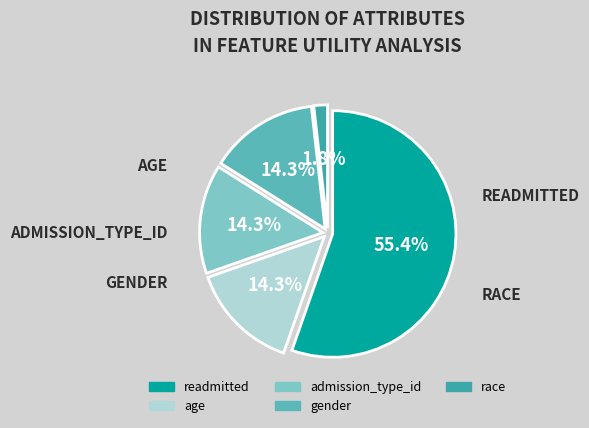

Which has a higher value, race or readmitted?

readmitted